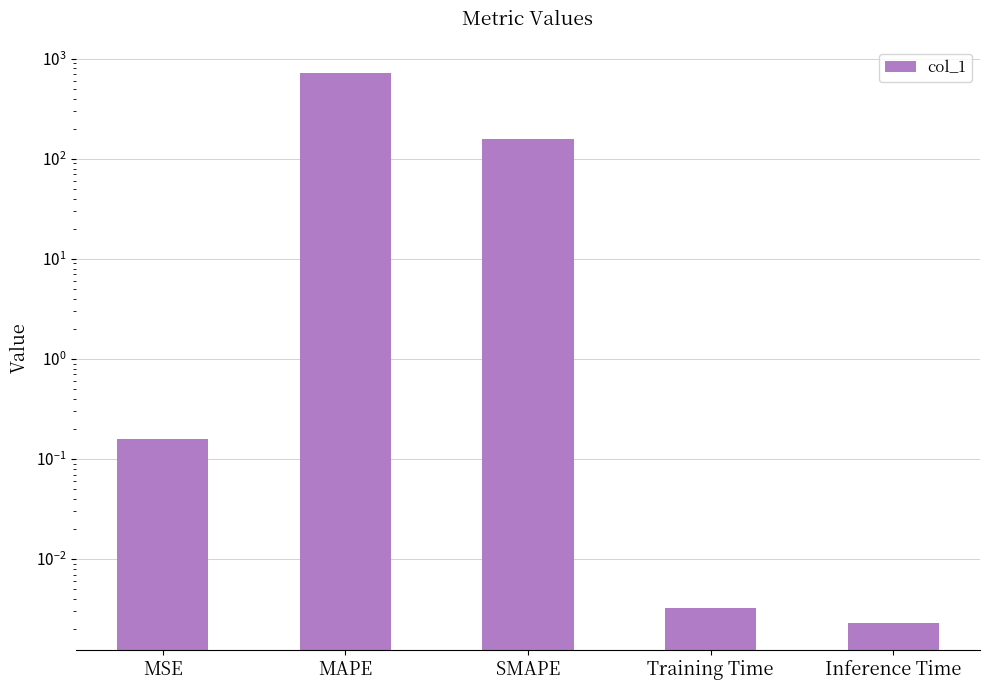

What is the value of the 2nd bar from the left?

714.1